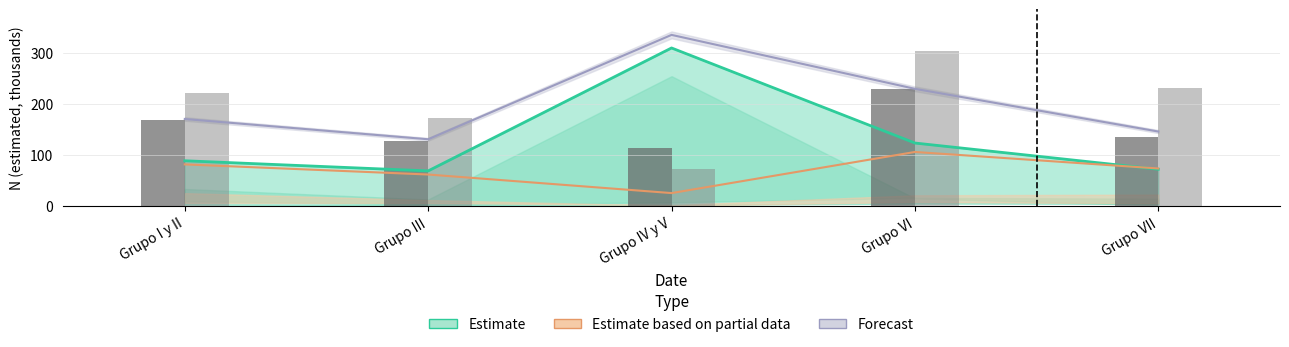

What is the label of the 2nd bar from the left?

Grupo III